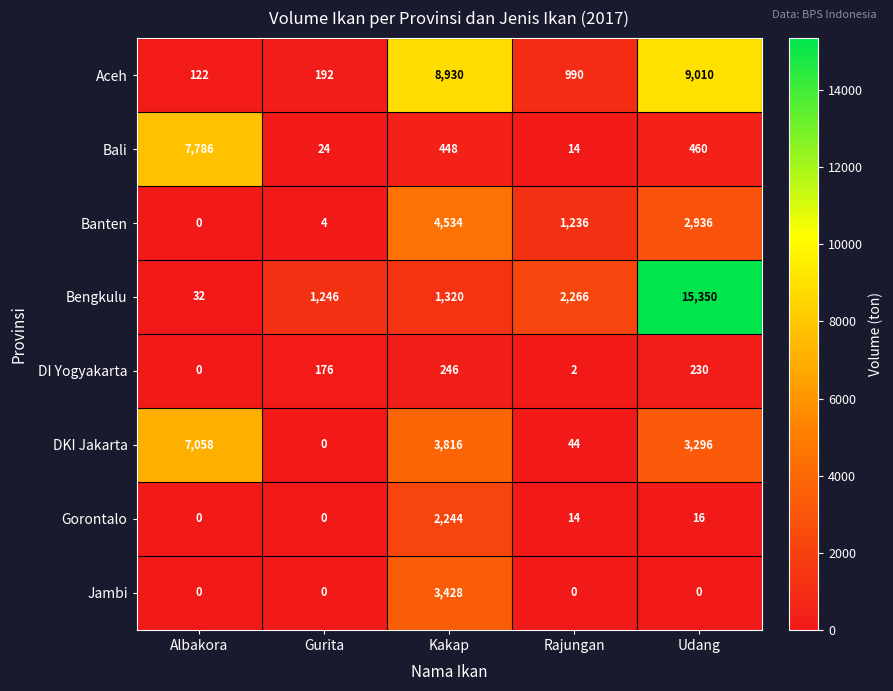

What is the difference between the maximum and second lowest values in the Gorontalo series?

2244